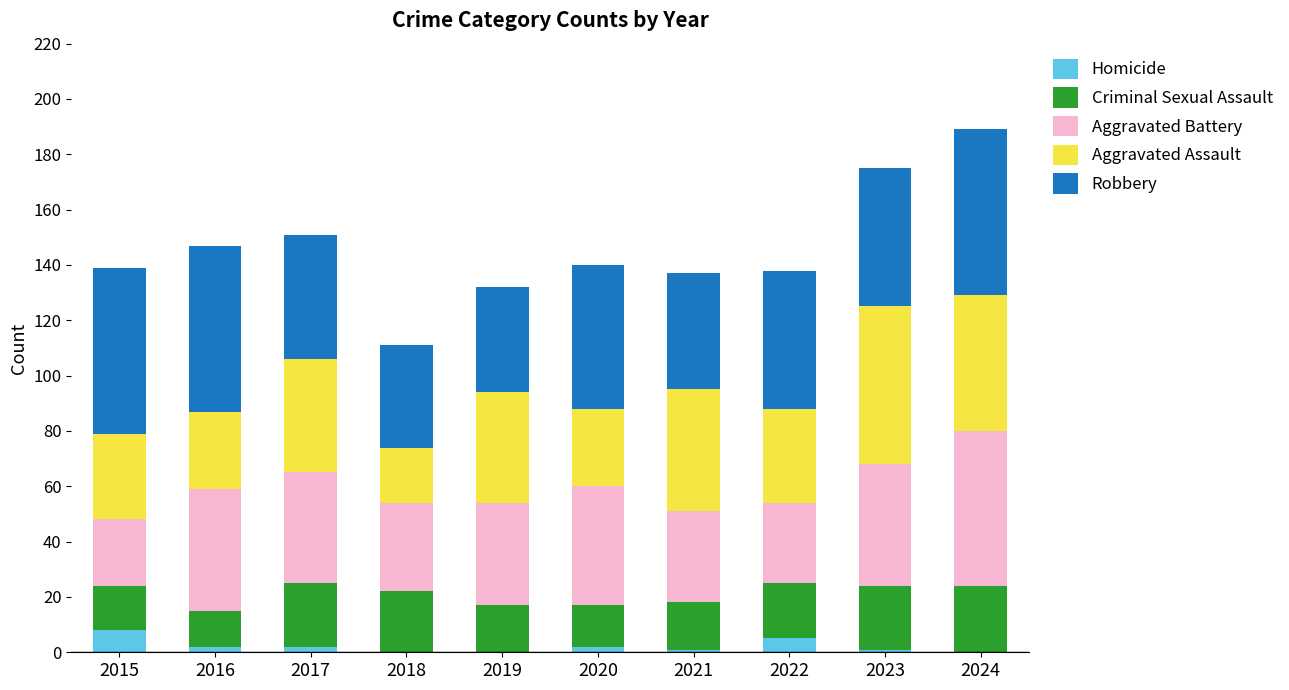

What are all the series names shown in the legend?

Homicide, Criminal Sexual Assault, Aggravated Battery, Aggravated Assault, Robbery